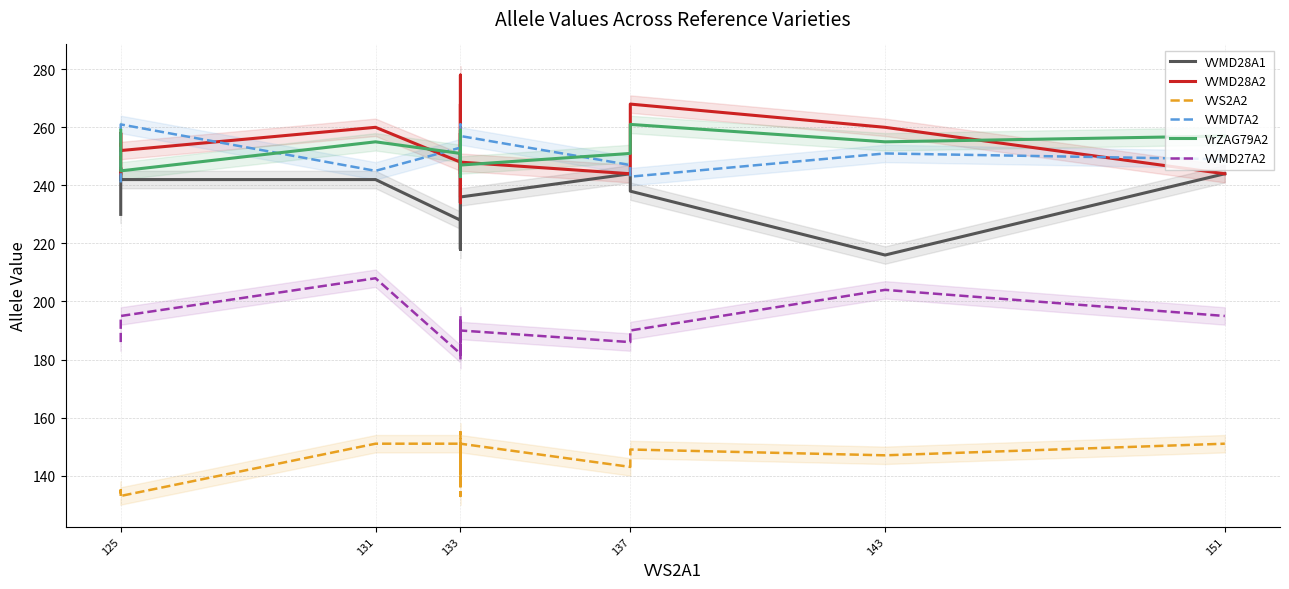

Count the number of data series in this chart.

6